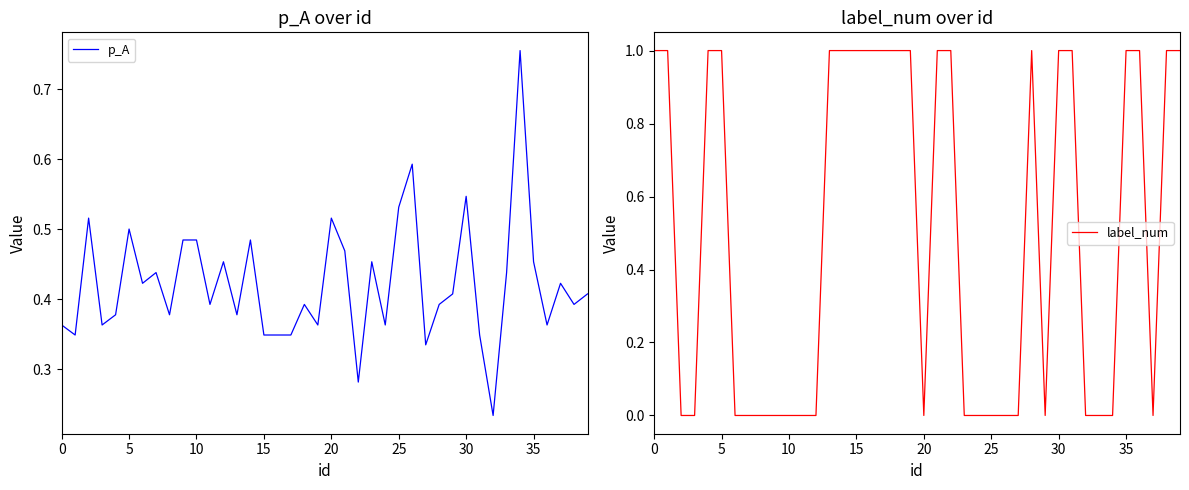

What is the total value across all series at 11?

0.4